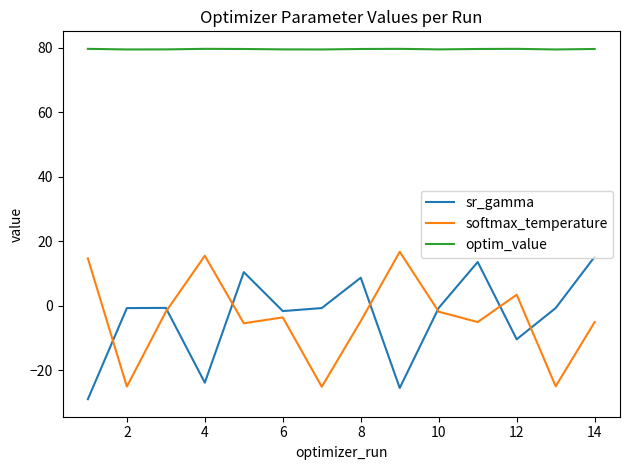

Which series has the largest total across all categories?

optim_value